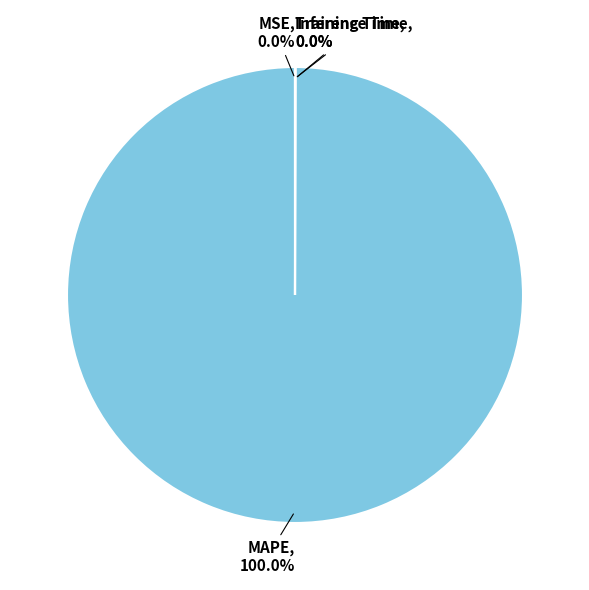

Rank the categories by value from lowest to highest.

MSE, Inference Time, Training Time, MAPE